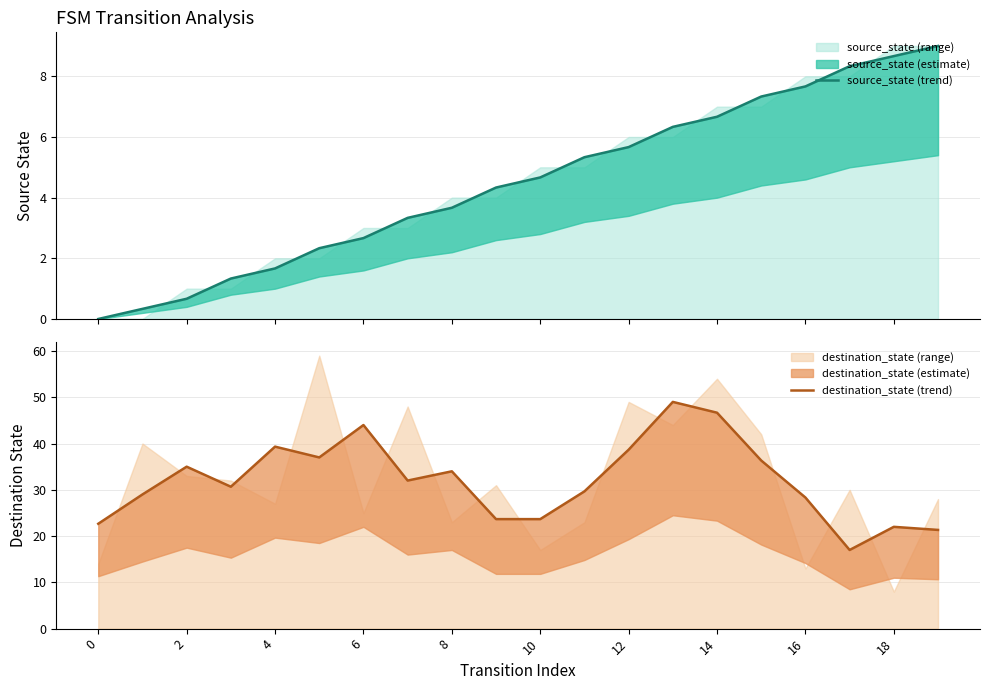

Reading left to right, extract all data points from this chart.

source_state (trend): 0.0	0.3	0.7	1.3	1.7	2.3	2.7	3.3	3.7	4.3	4.7	5.3	5.7	6.3	6.7	7.3	7.7	8.3	8.7	9.0
destination_state (trend): 22.7	29.0	35.0	30.7	39.3	37.0	44.0	32.0	34.0	23.7	23.7	29.7	38.7	49.0	46.7	36.3	28.3	17.0	22.0	21.3